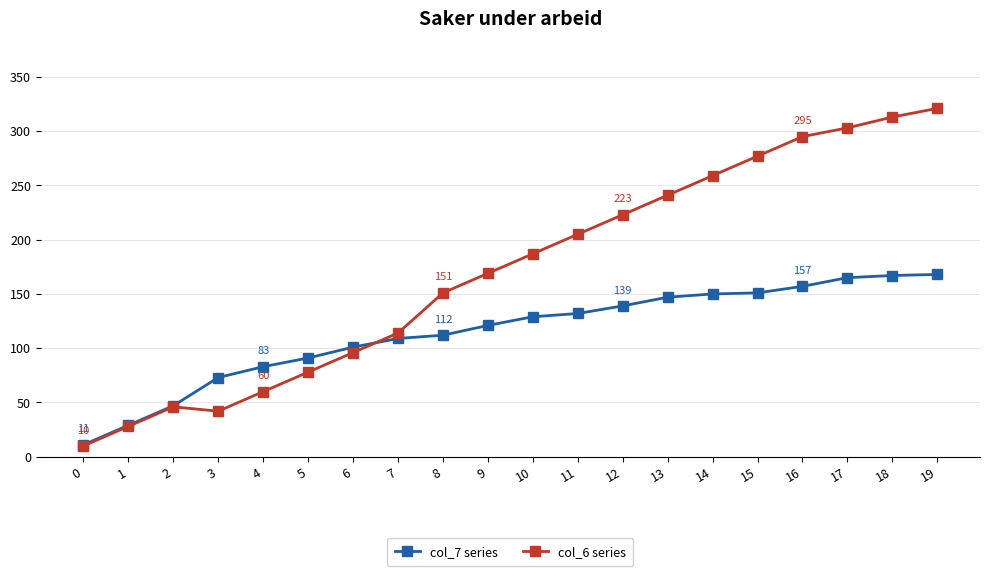

What is the average value of the col_6 series series?

171